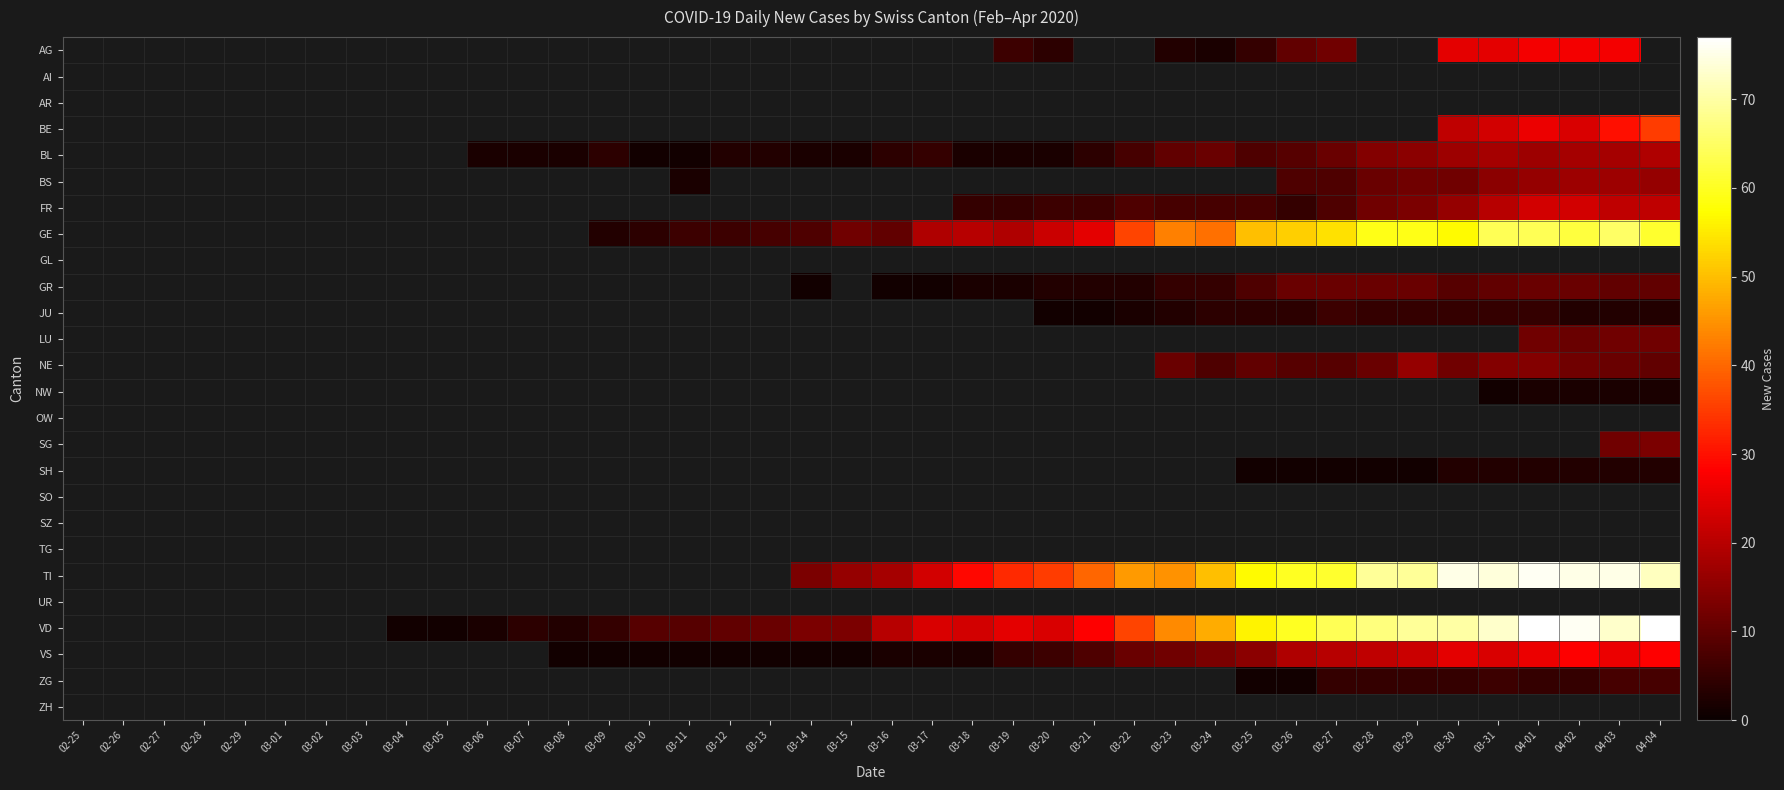

Between 03-21 and 03-26, which series saw the biggest shift?

VD